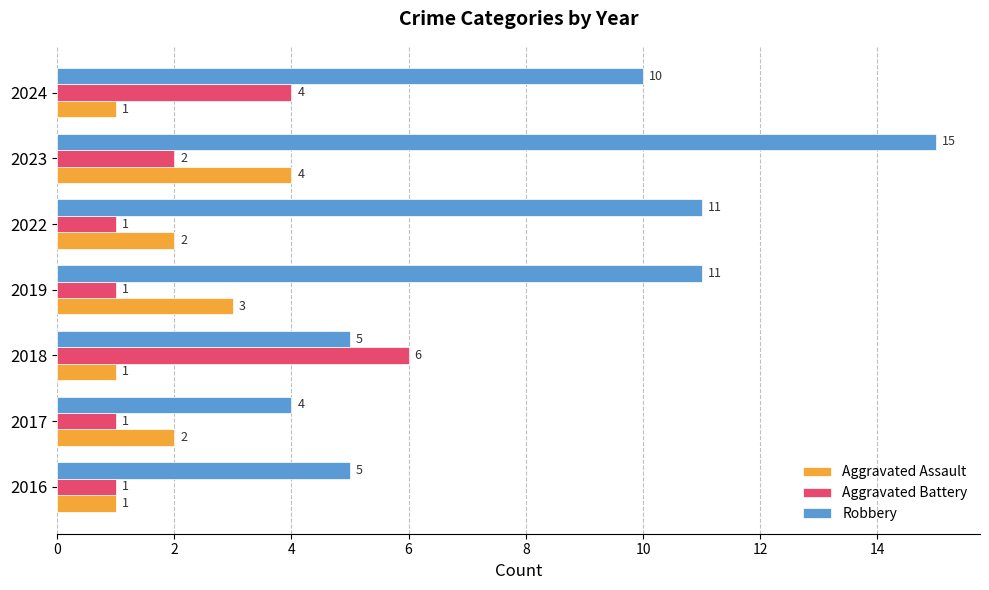

True or false: Aggravated Assault has a value of 3 at 2017.

False